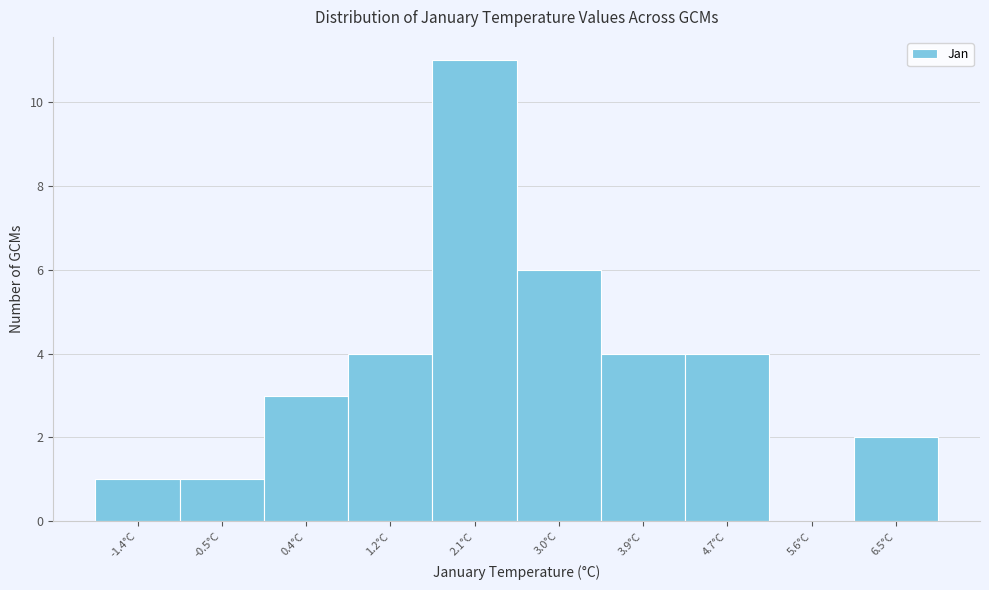

Reading right to left, what are all the values shown in this chart?

6.5°C=2	5.6°C=0	4.7°C=4	3.9°C=4	3.0°C=6	2.1°C=11	1.2°C=4	0.4°C=3	-0.5°C=1	-1.4°C=1